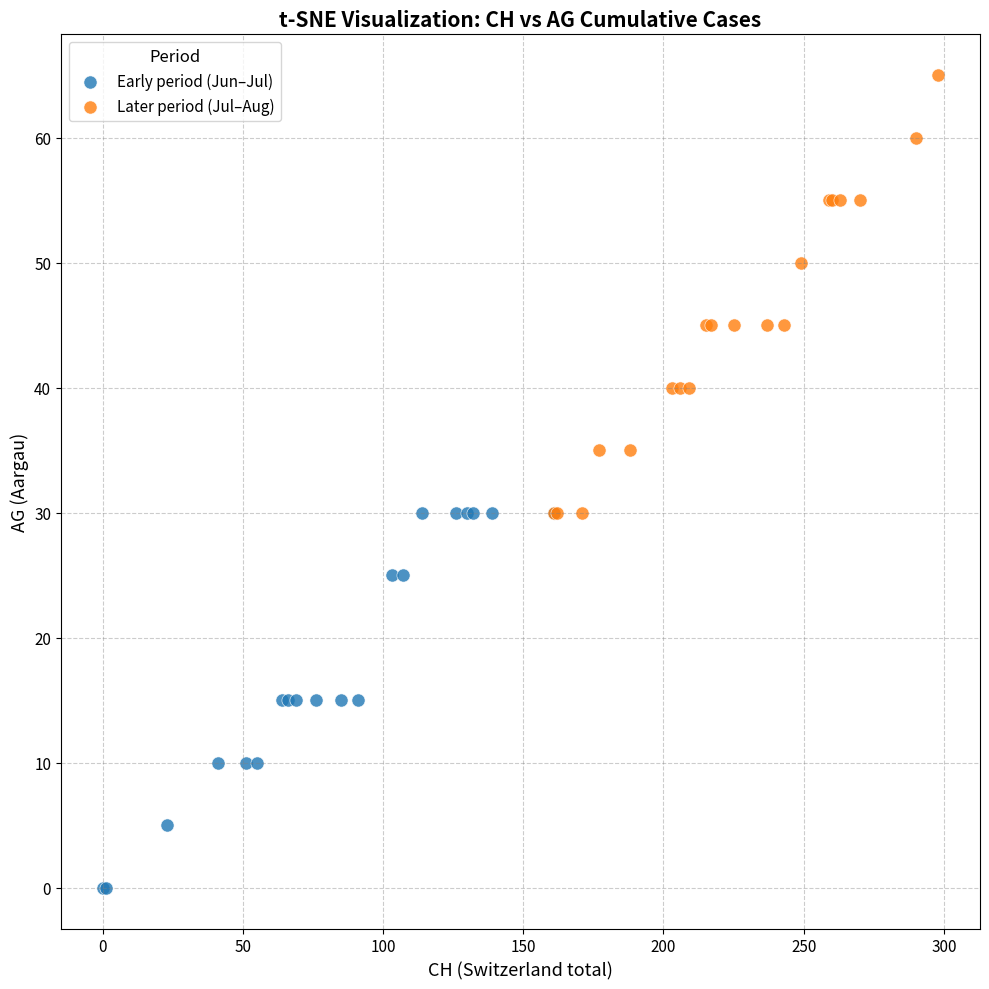

Which series reaches the maximum Y coordinate?

Later period (Jul–Aug)